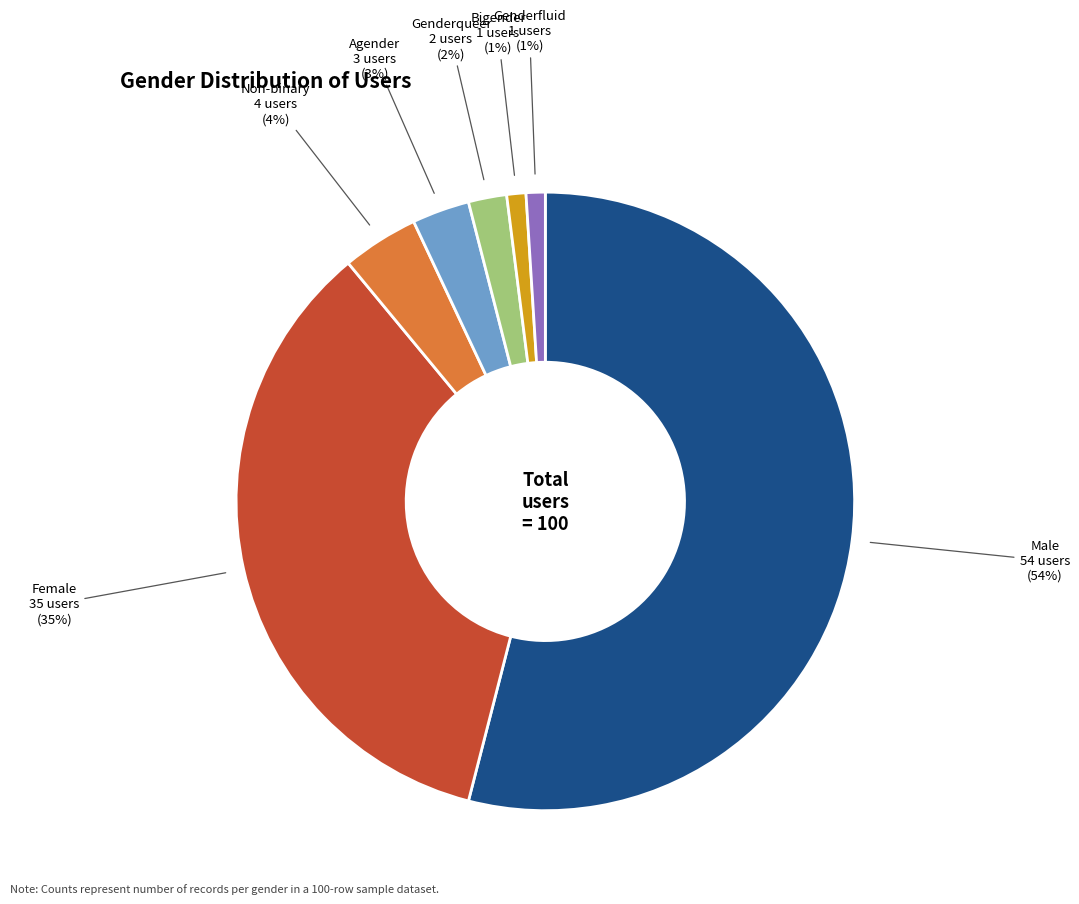

To the nearest percent, what is the difference between the Agender and Non-binary slice percentages?

1%